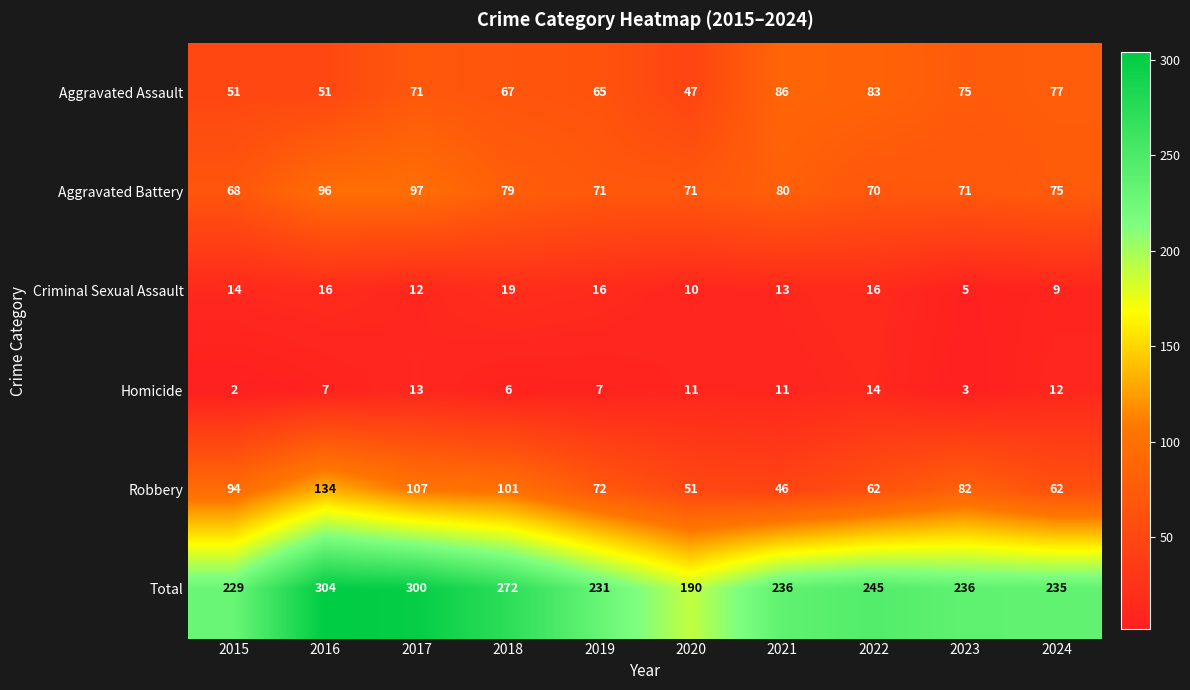

What is the sum of all Aggravated Assault values?

673